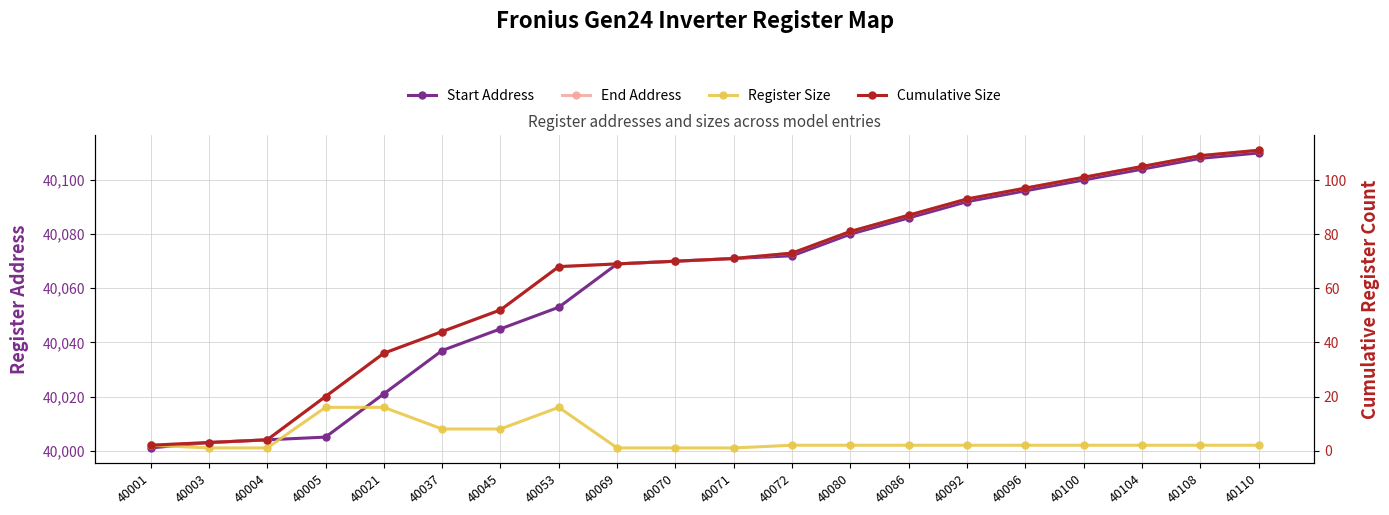

True or false: Start Address and End Address intersect in this chart.

False